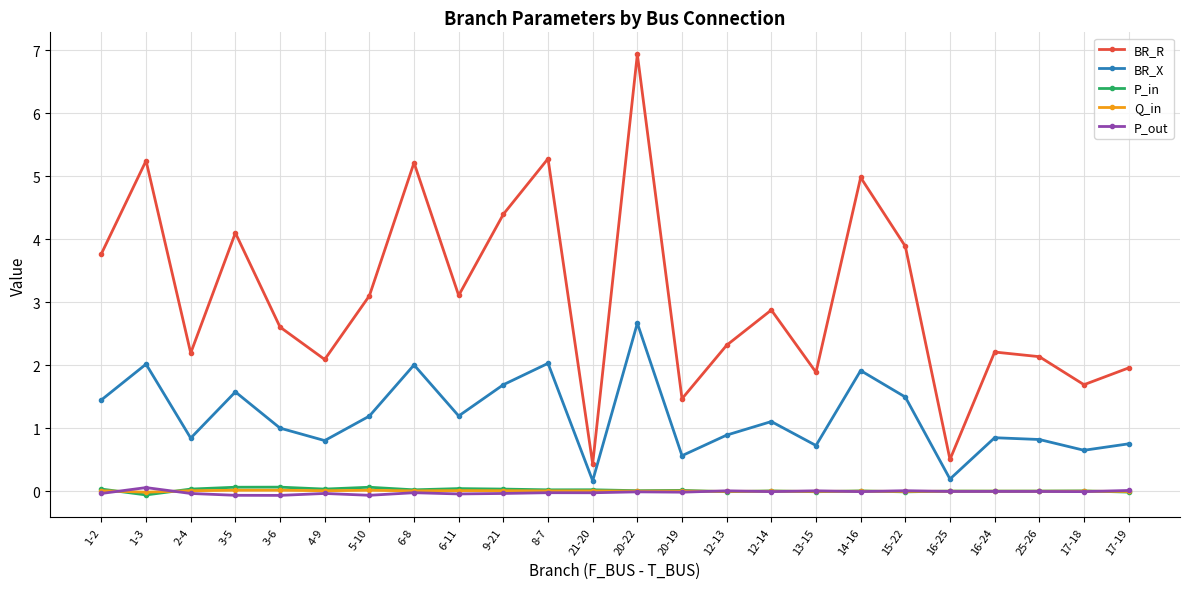

What is the label of the 6th point from the right?

15-22